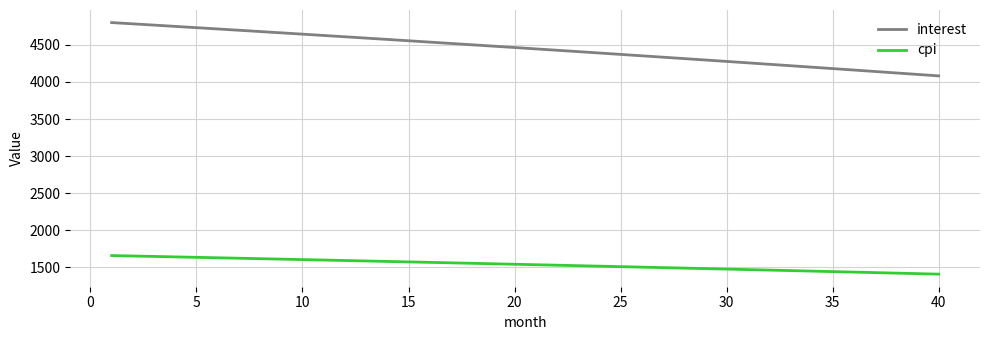

What is the minimum value shown in the chart?

1410.3